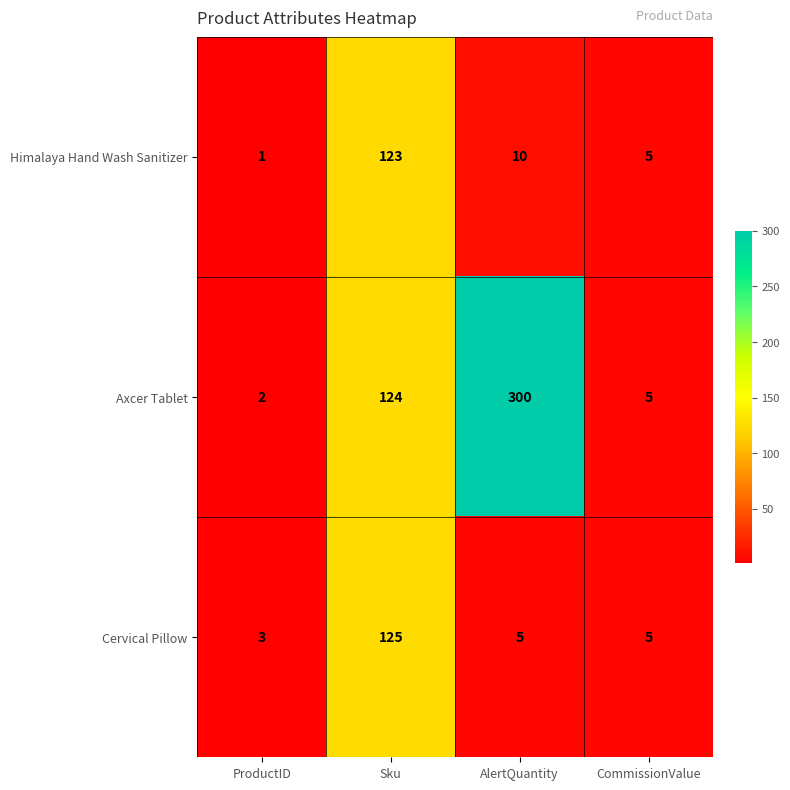

What is the difference between the maximum and minimum values in the Axcer Tablet series?

298